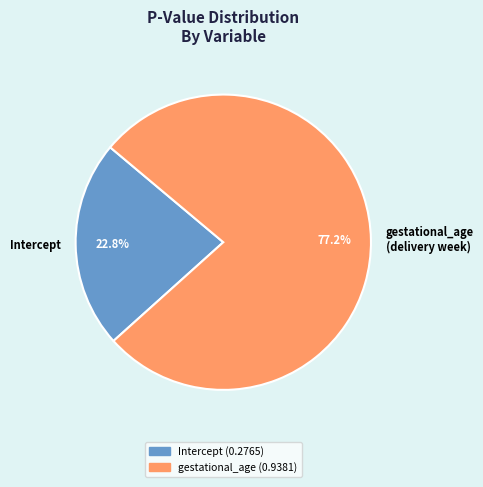

How many segments does this pie chart have?

2